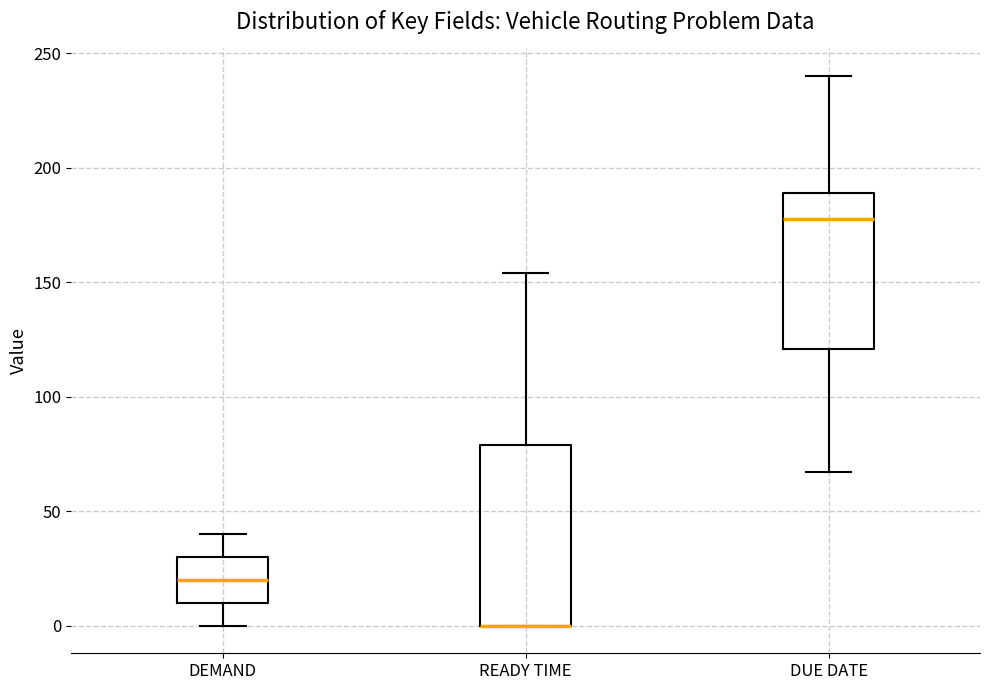

Reading left to right, read every box against the y-axis: the position of its median line, the range the box covers, and the ends of its whiskers. The values are not printed on the chart, so give them approximately, as read against the axis.

DEMAND: median 20, box 10 to 30, whiskers 0 to 40
READY TIME: median 0 (drawn on the box's lower edge), box 0 to 80, whiskers 0 to 155
DUE DATE: median 180, box 120 to 190, whiskers 65 to 240